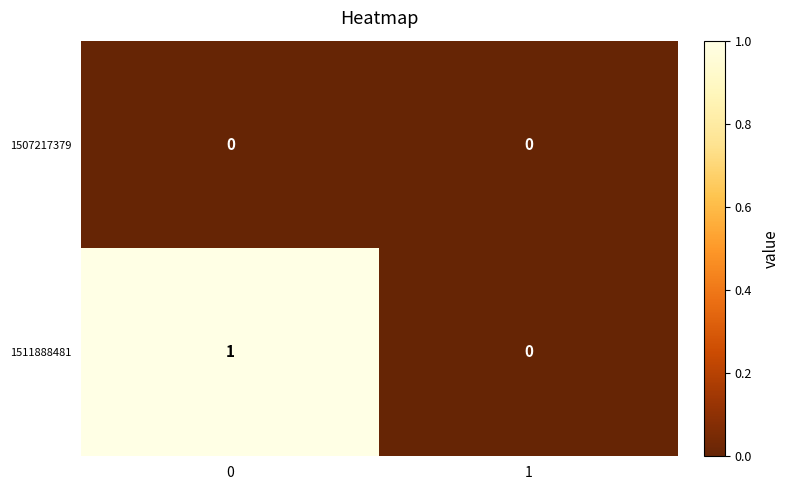

Which series changed the most between 0 and 1?

1511888481